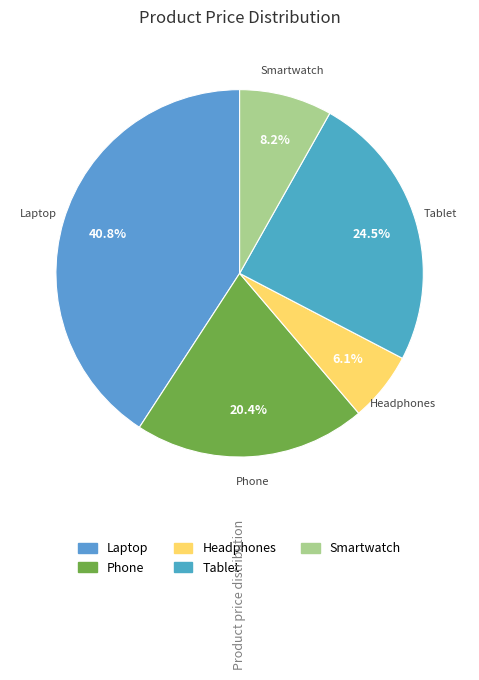

To the nearest percent, what is the average slice percentage?

20%